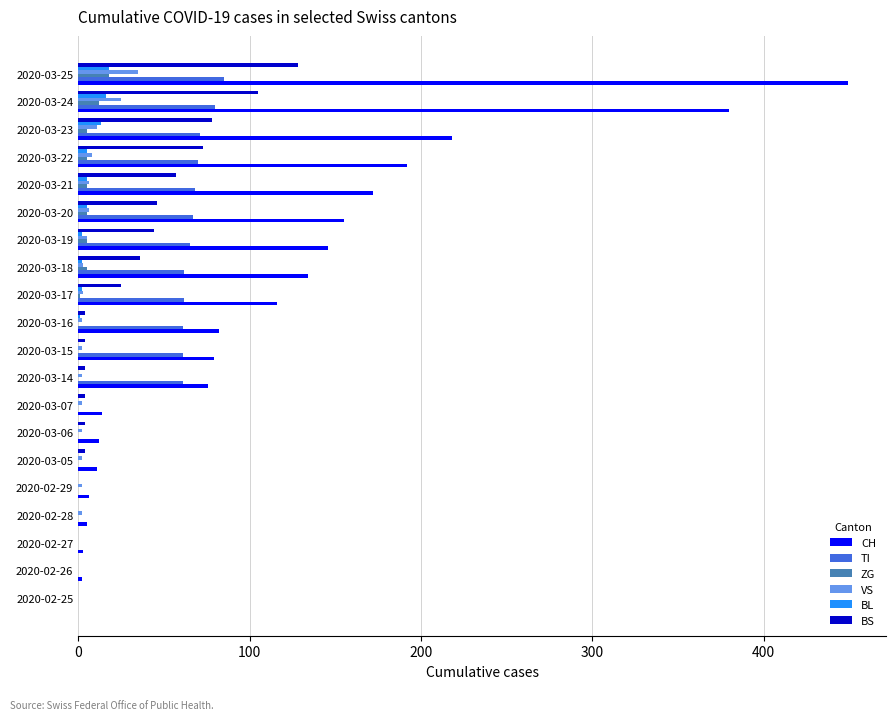

Which series has the largest total across all categories?

CH